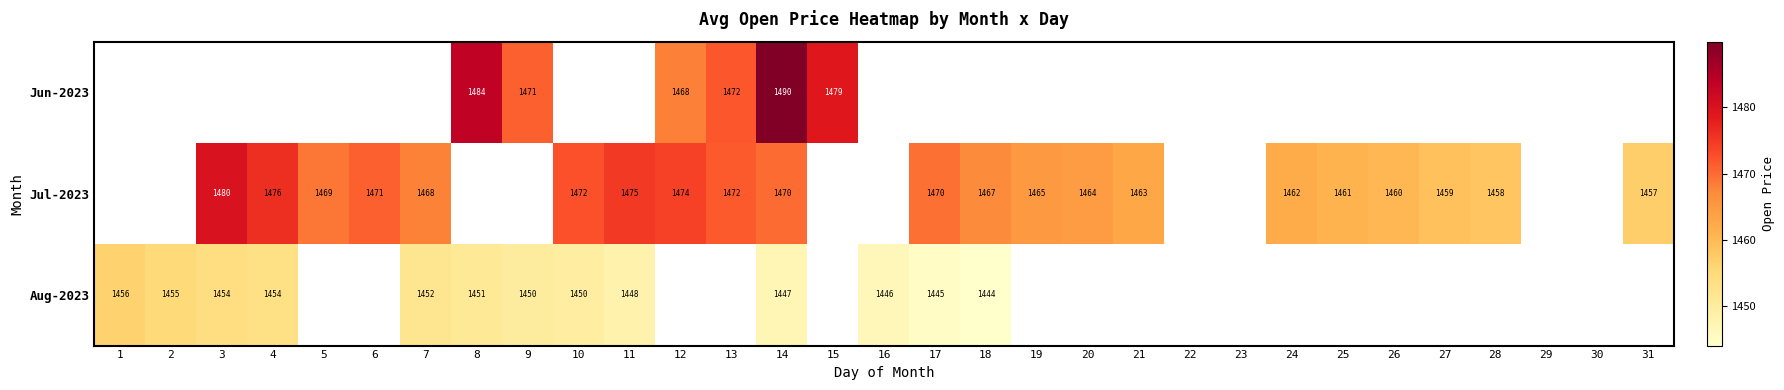

Count the number of data series in this chart.

3